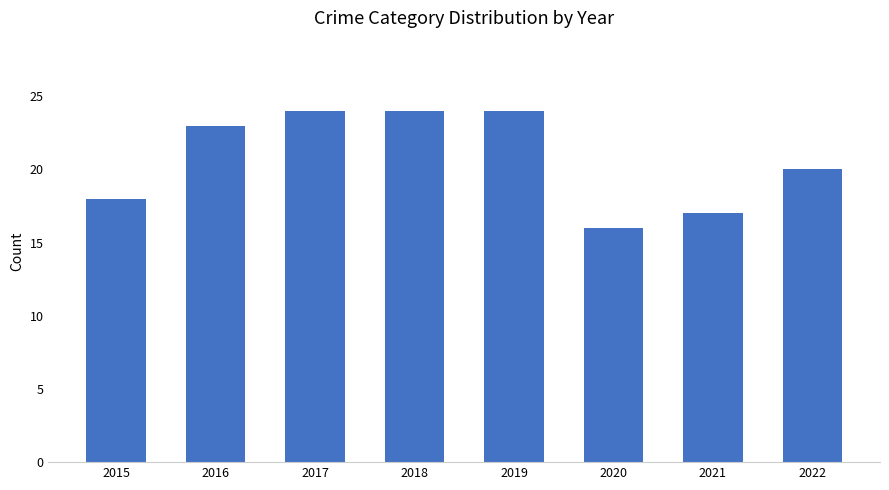

What is the value of the 6th bar from the left?

16